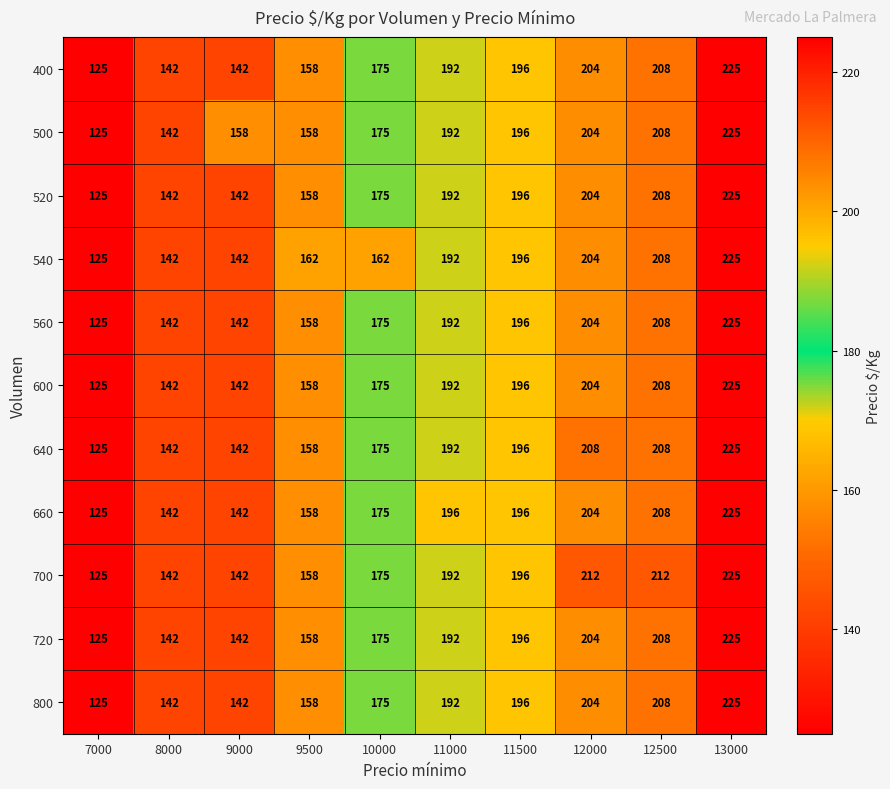

Between 10000 and 11000, which series saw the biggest shift?

540